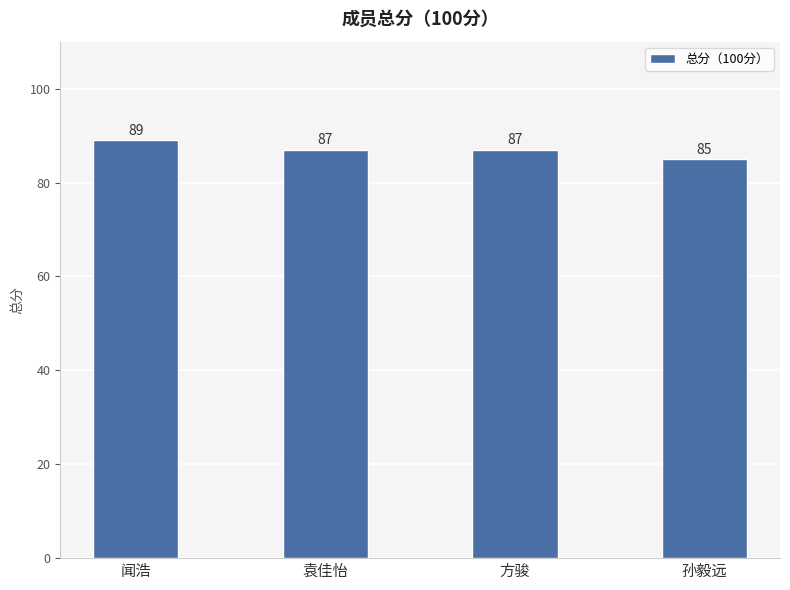

What value does the data have at 方骏?

87